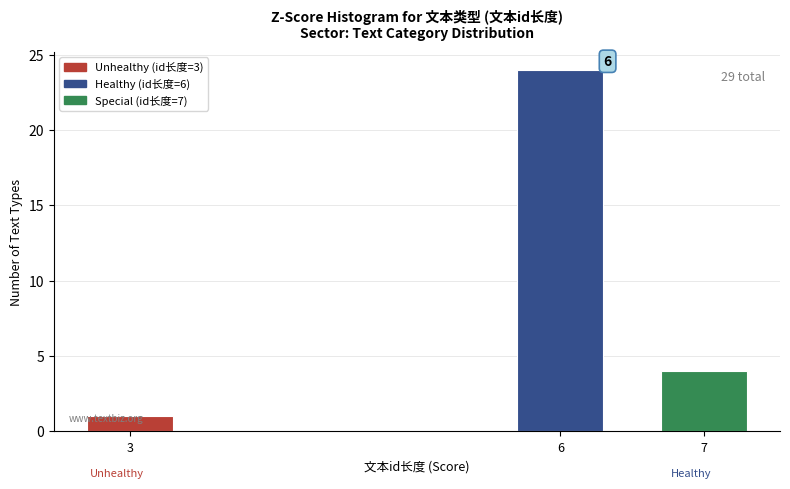

List the labels in order of value, smallest first.

3, 7, 6